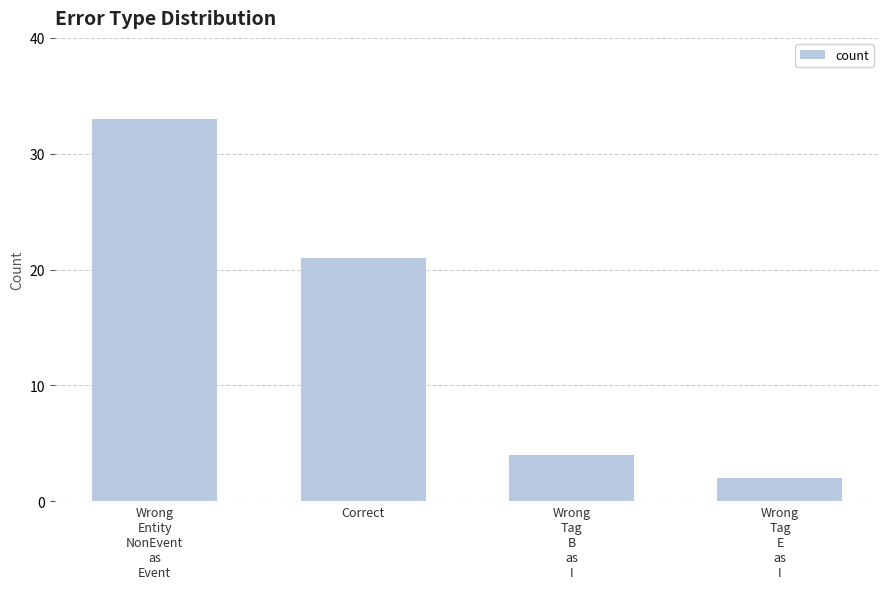

Is it true that the value at Wrong
Entity
NonEvent
as
Event is 55?

False